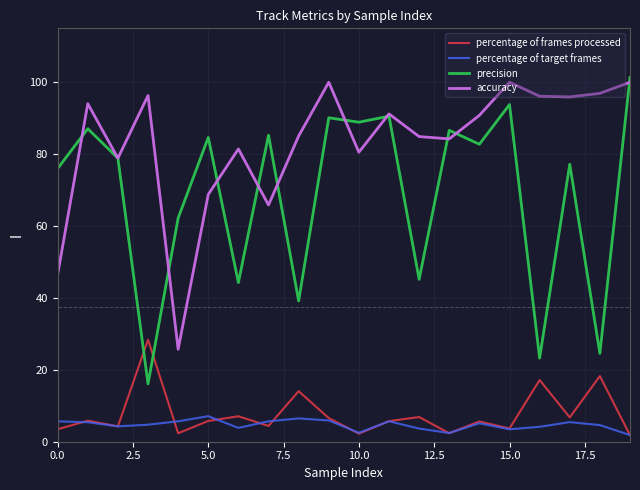

List the series in order of their peak value, lowest first.

percentage of target frames, percentage of frames processed, accuracy, precision